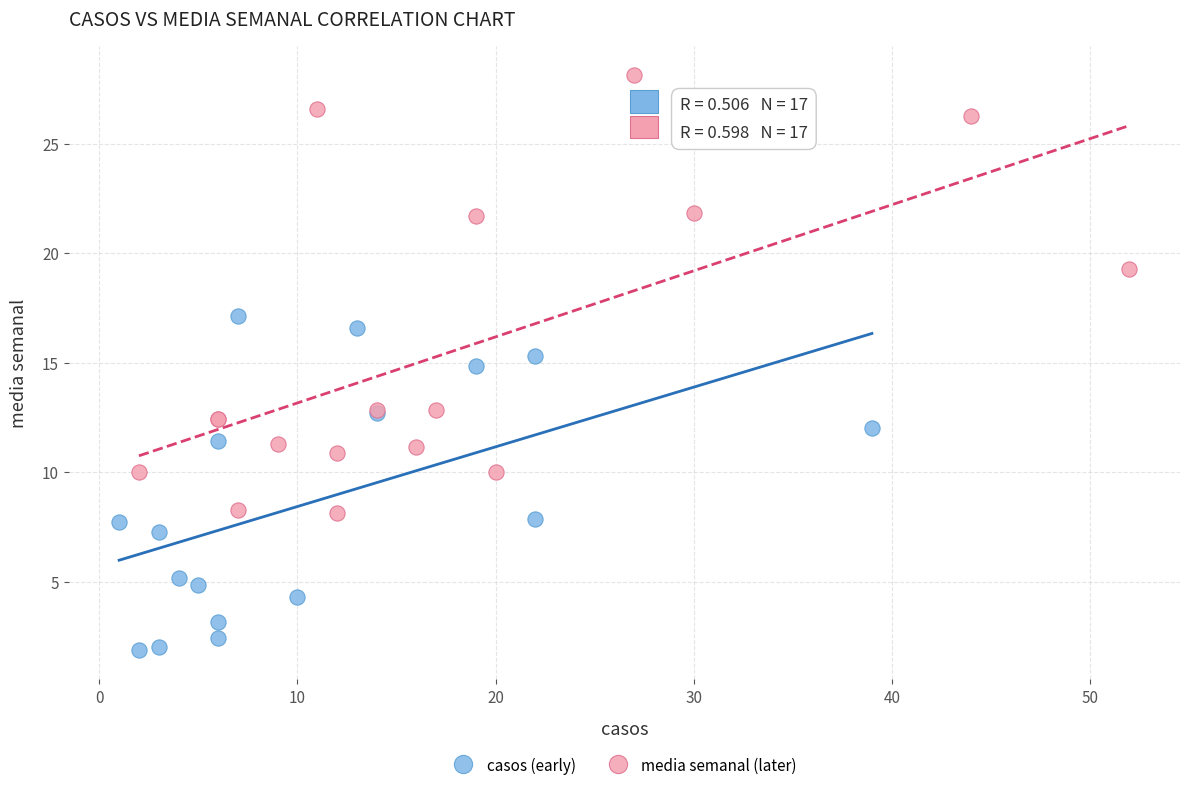

Which series contains the lowest Y value?

casos (early)